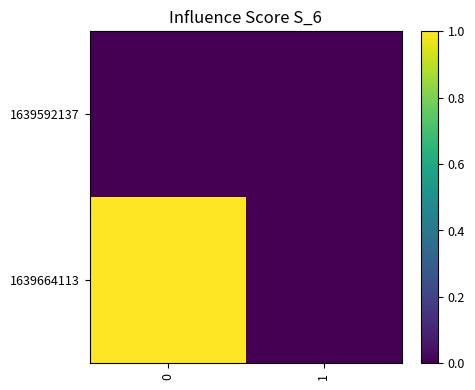

Reading right to left, transcribe all the data shown in this chart.

1639592137: 1=0	0=0
1639664113: 1=0	0=1